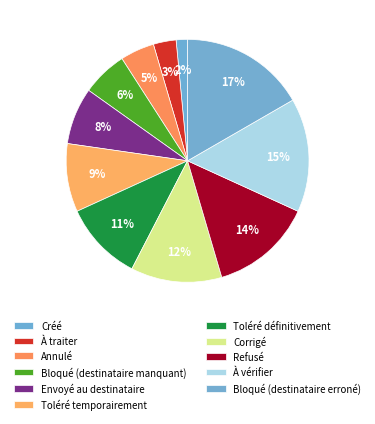

To the nearest percent, what is the difference between the Envoyé au destinataire and Bloqué (destinataire manquant) slice percentages?

2%